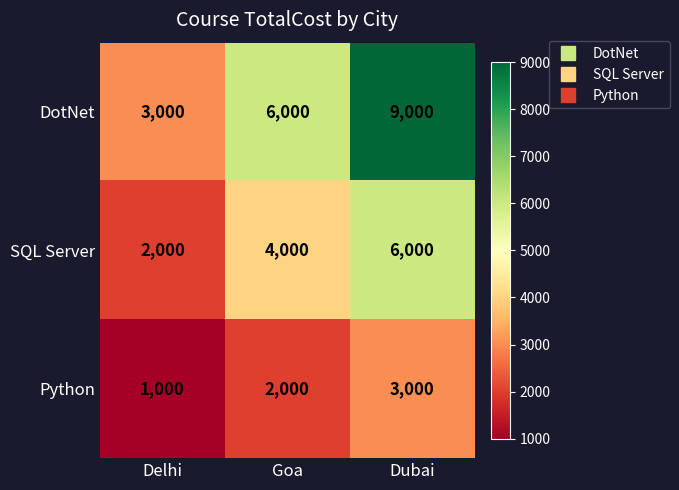

Reading right to left, extract all data points from this chart.

DotNet: Dubai=9000	Goa=6000	Delhi=3000
SQL Server: Dubai=6000	Goa=4000	Delhi=2000
Python: Dubai=3000	Goa=2000	Delhi=1000